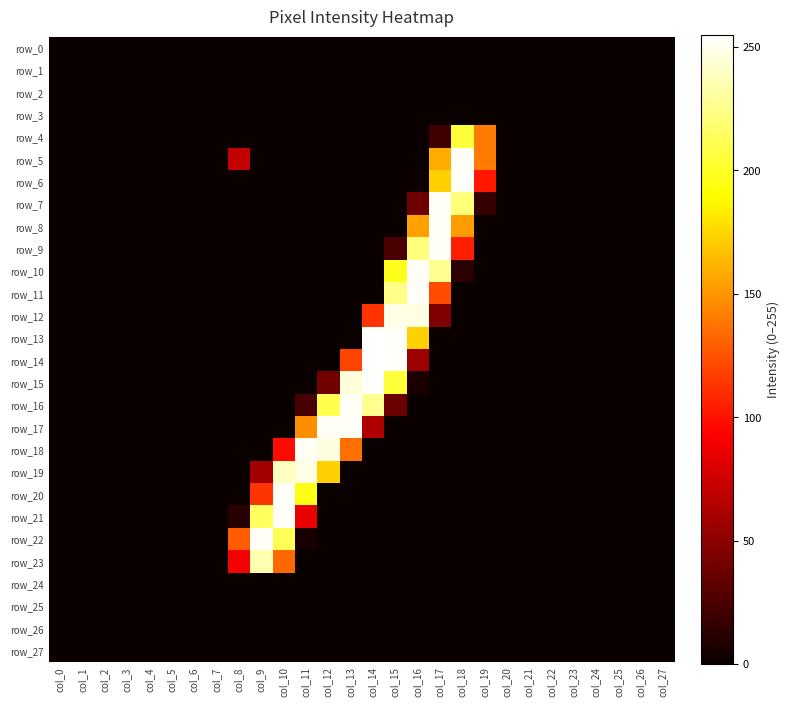

Which series has the largest range (max minus min)?

row_14